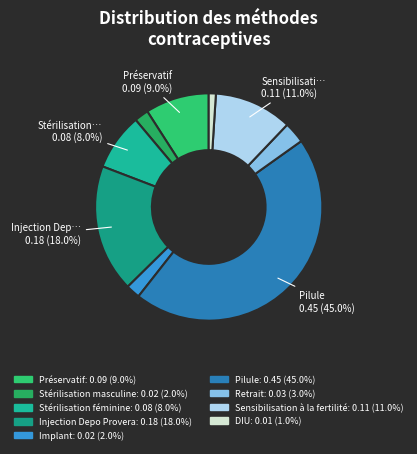

What percentage is NOT represented by Implant?

98.0%